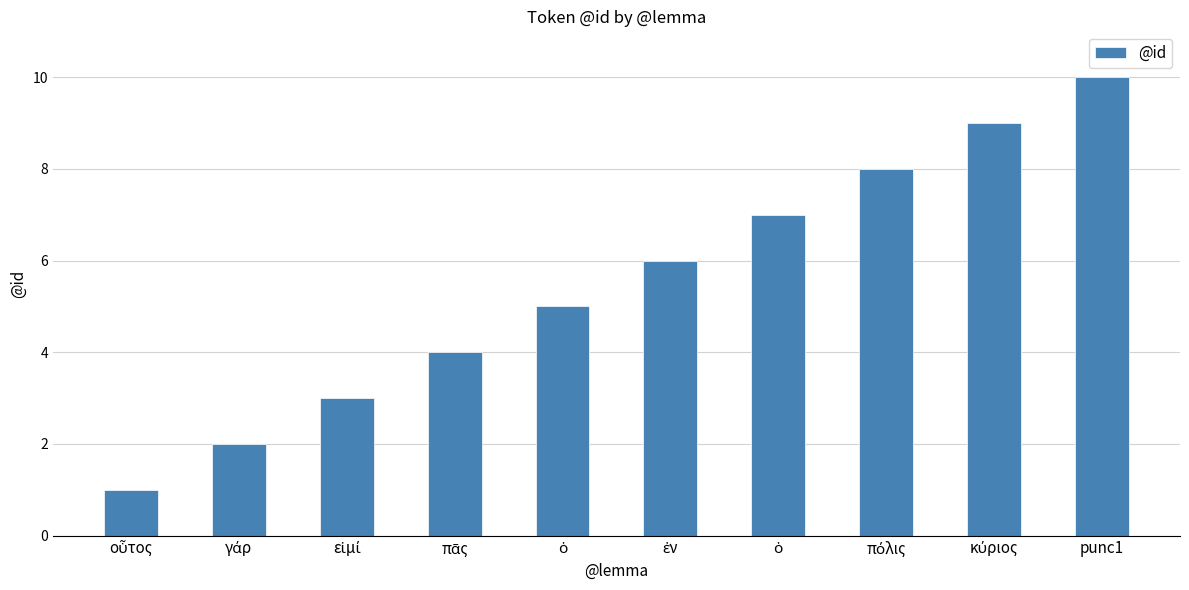

How many bars are there in total?

10